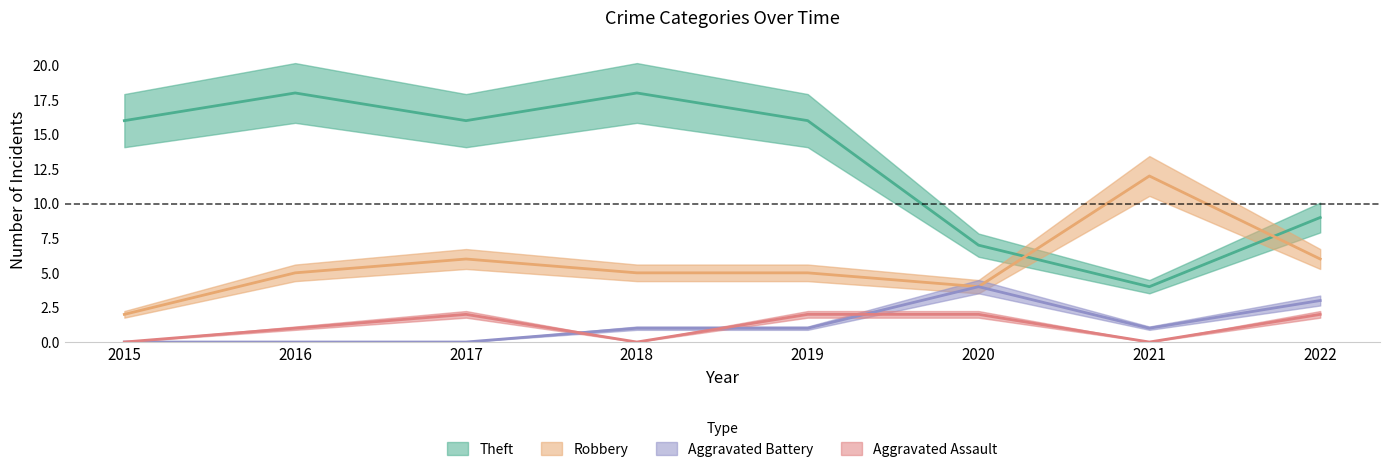

True or false: Robbery and Aggravated Assault intersect in this chart.

False